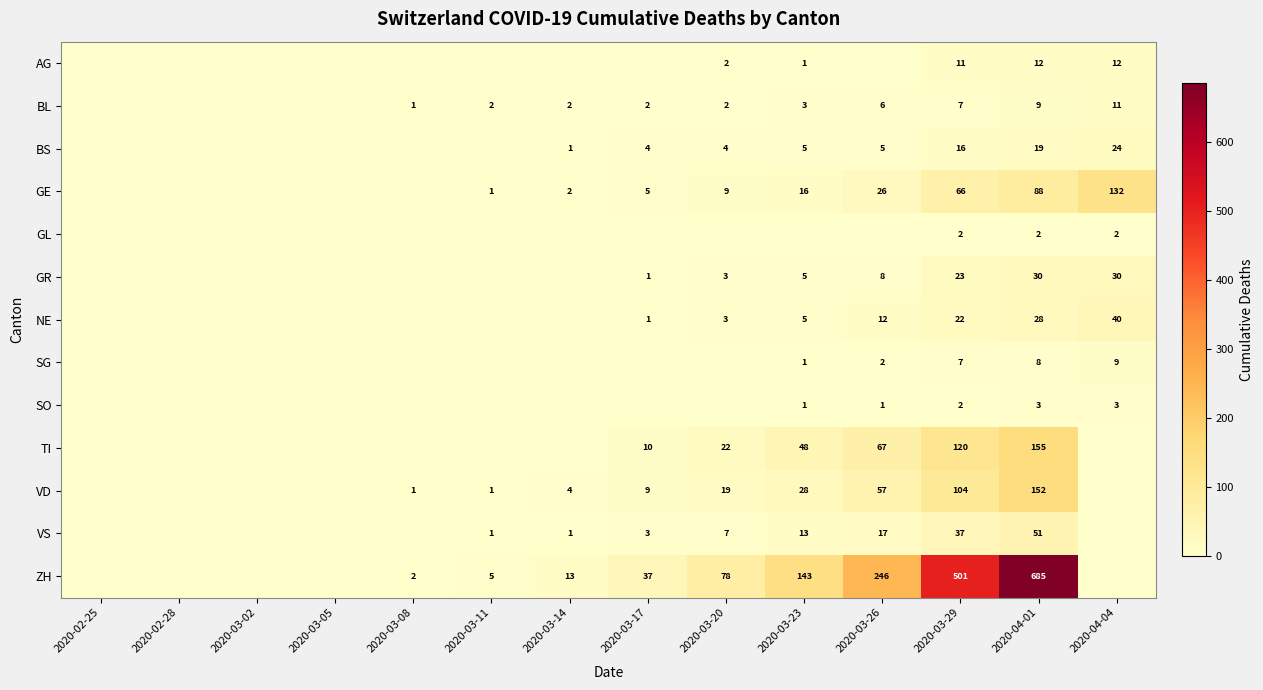

What is the difference between the VS values at 2020-03-23 and 2020-03-26?

4